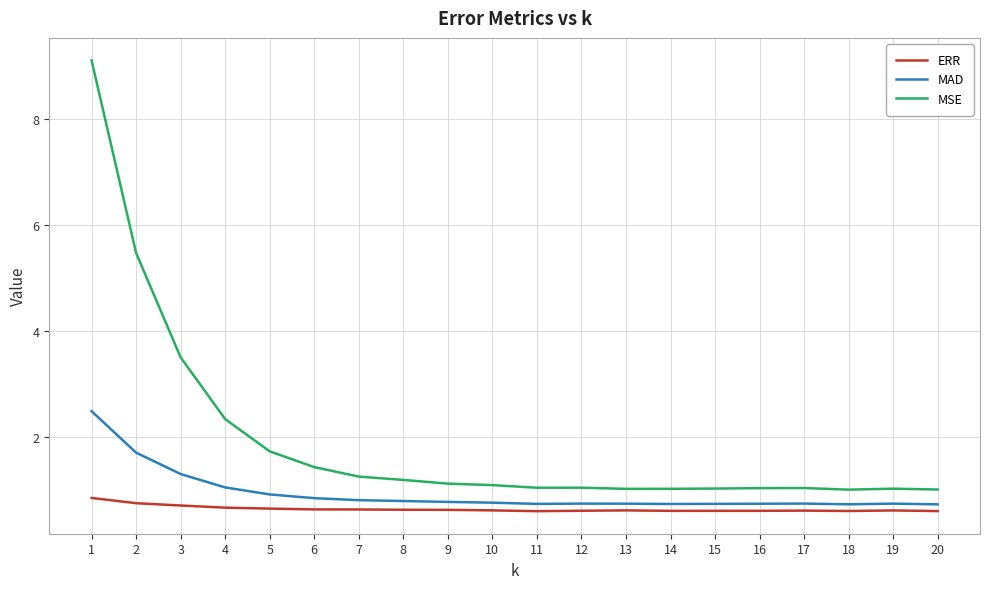

What are all the series names shown in the legend?

ERR, MAD, MSE